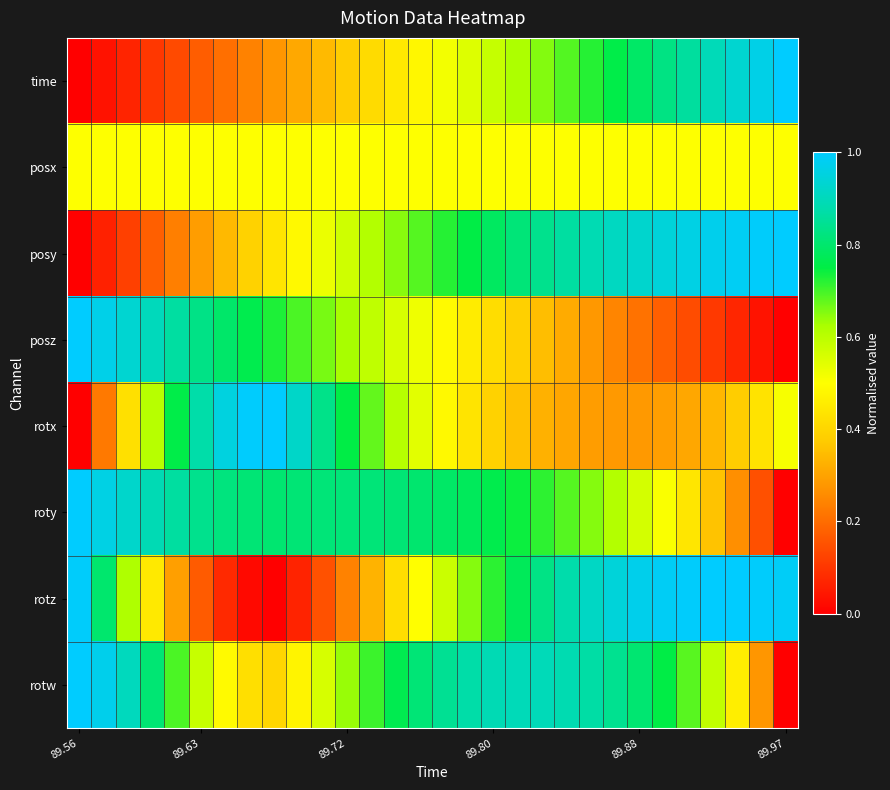

At which category is the sum across all series the highest?

20